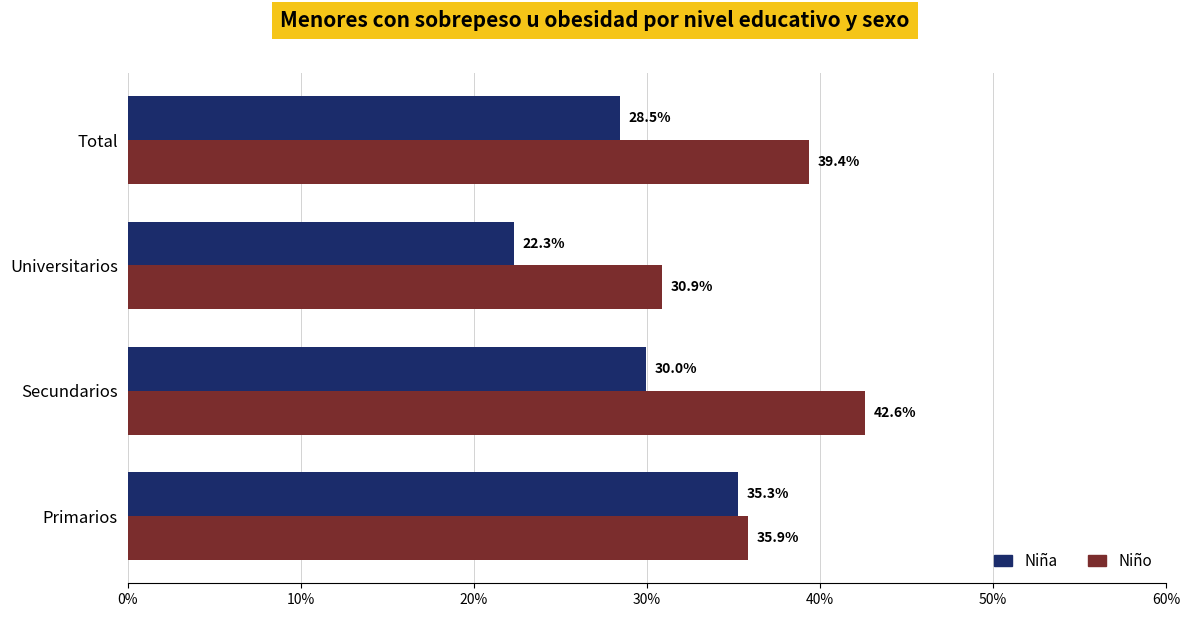

Which series has the largest total across all categories?

Niño